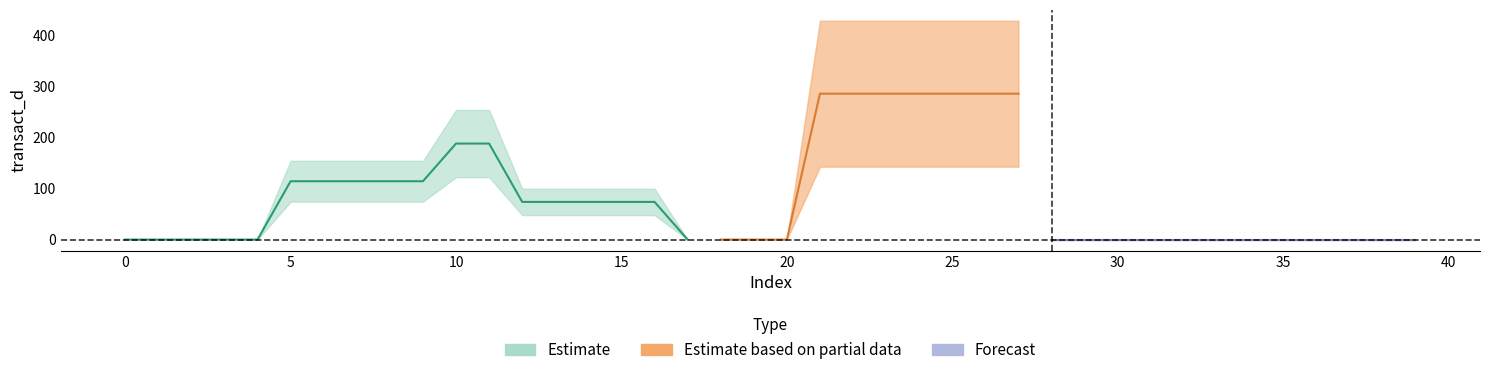

Reading left to right, transcribe all the data shown in this chart.

0=0.0	1=0.0	2=0.0	3=0.0	4=0.0	5=114.3	6=114.3	7=114.3	8=114.3	9=114.3	10=188.1	11=188.1	12=73.8	13=73.8	14=73.8	15=73.8	16=73.8	17=0.0	18=0.0	19=0.0	20=0.0	21=285.7	22=285.7	23=285.7	24=285.7	25=285.7	26=285.7	27=285.7	28=0.0	29=0.0	30=0.0	31=0.0	32=0.0	33=0.0	34=0.0	35=0.0	36=0.0	37=0.0	38=0.0	39=0.0